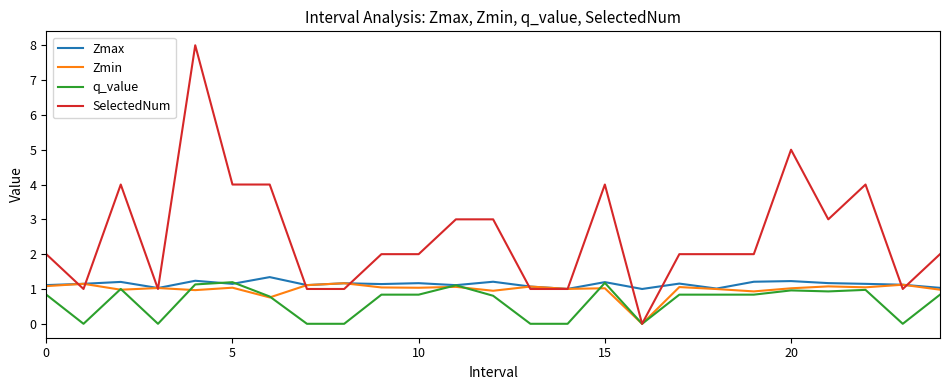

What are all the series names shown in the legend?

Zmax, Zmin, q_value, SelectedNum